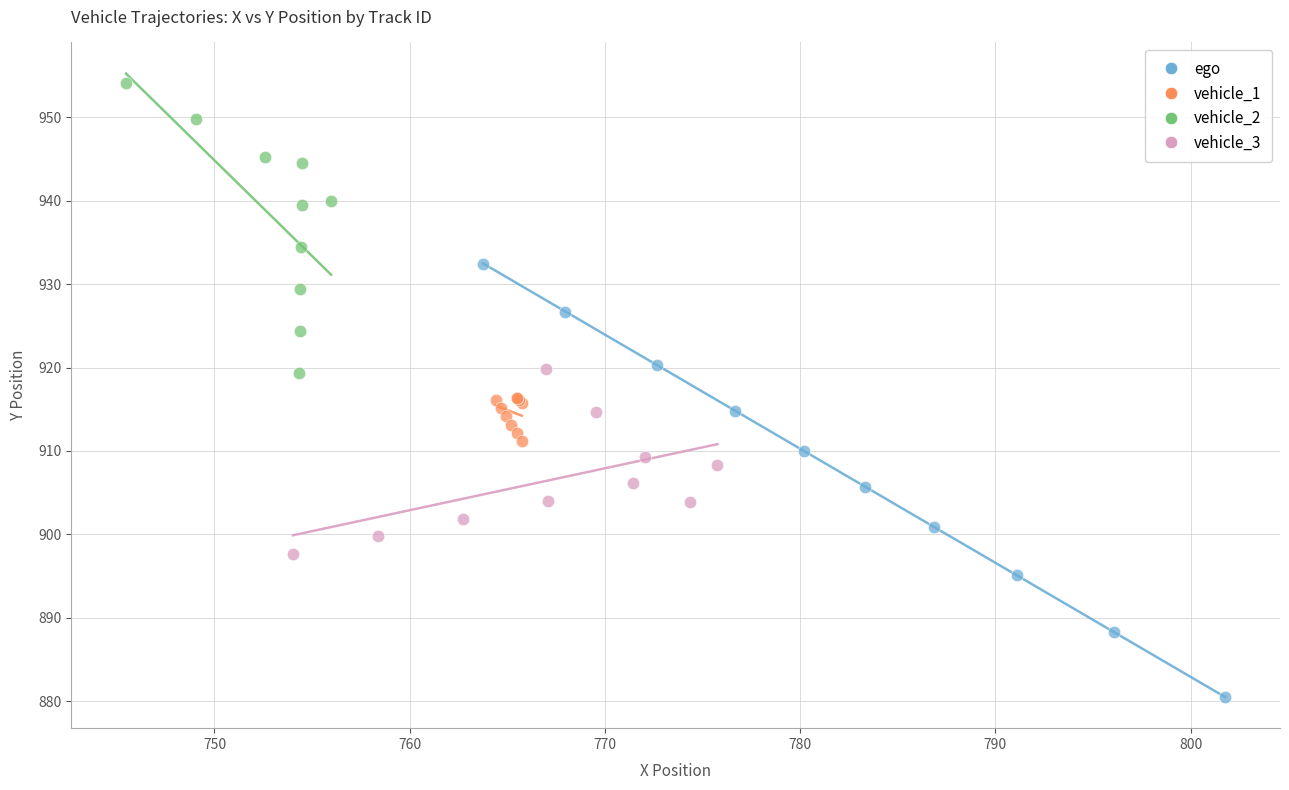

Which series reaches the maximum Y coordinate?

vehicle_2